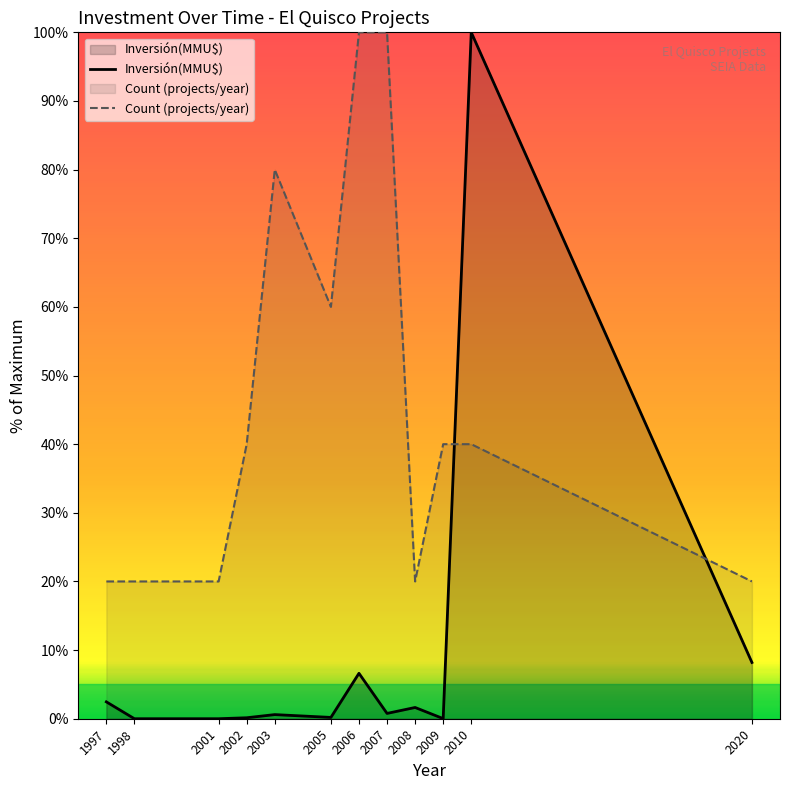

Rank the series by their average value, from lowest to highest.

Inversión(MMU$), Count (projects/year)